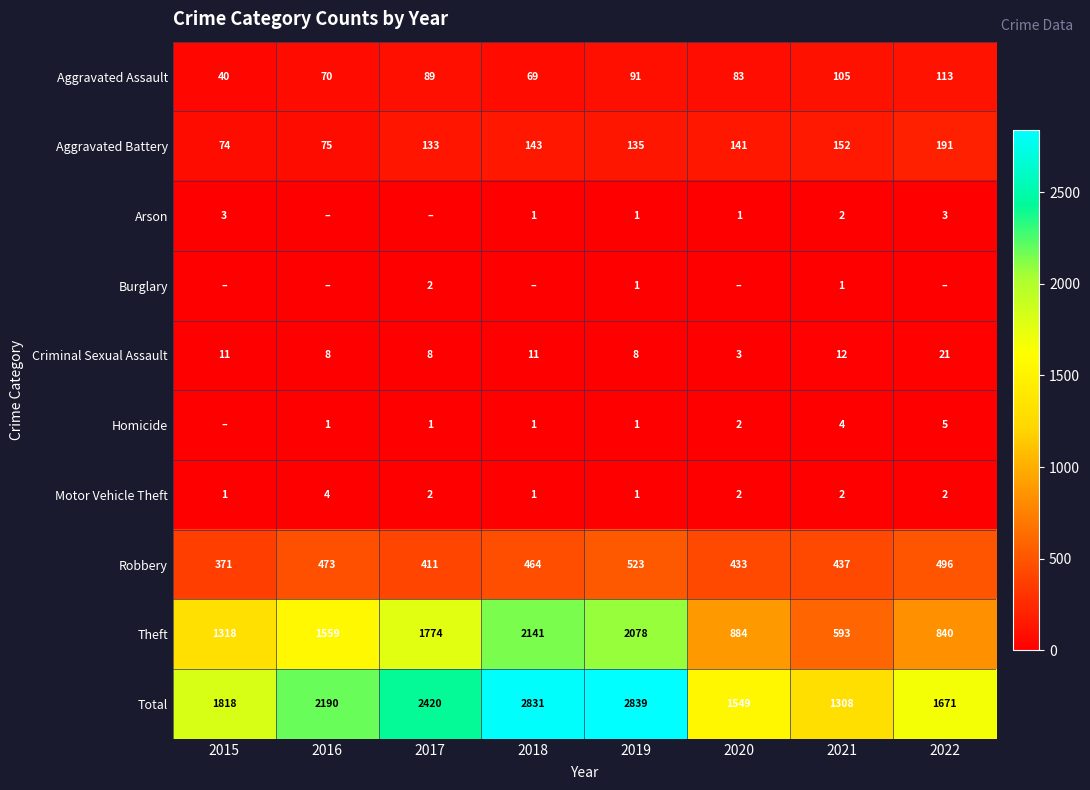

What is the spread (max minus min) of values at 2022?

1671